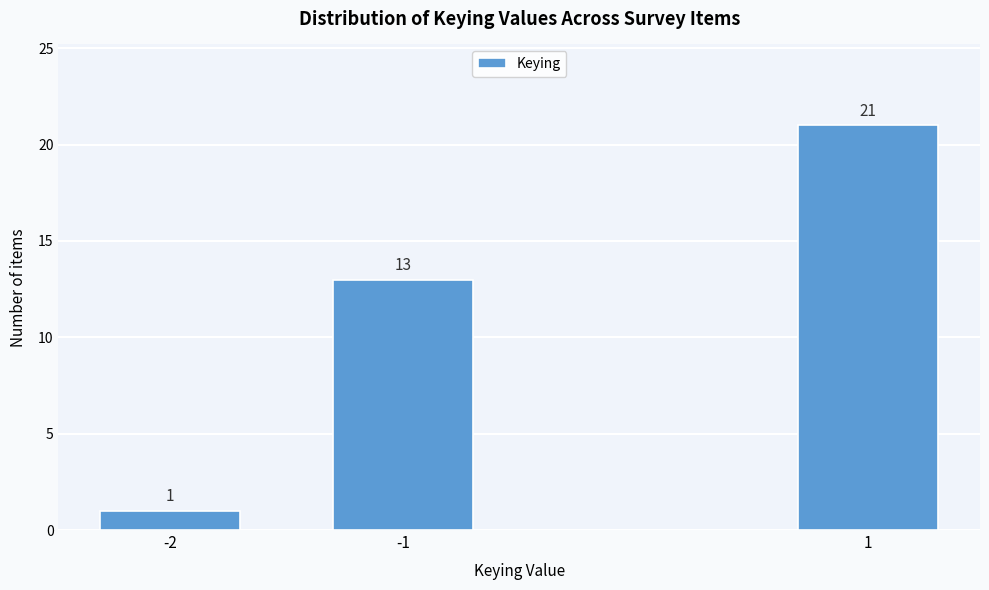

Reading left to right, extract all data points from this chart.

1	13	21